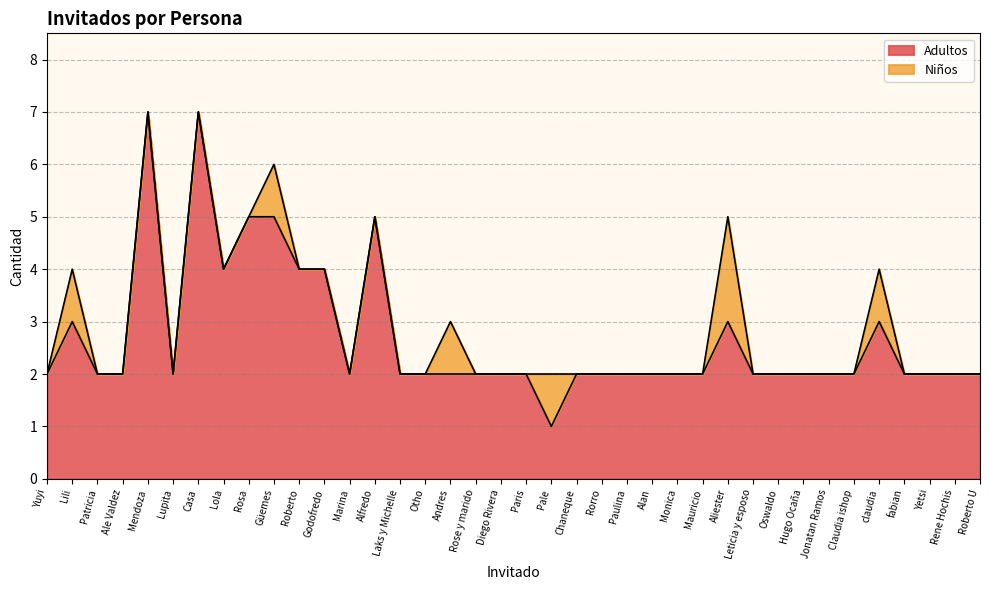

Is it true that the value at Yetsi is 2?

True